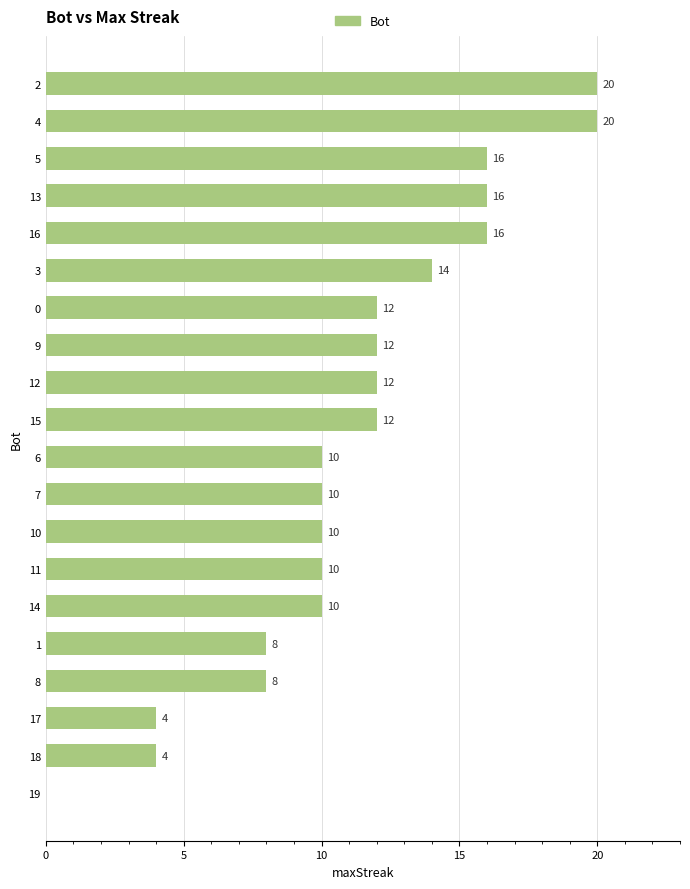

Between 10 and 8, which is larger?

10